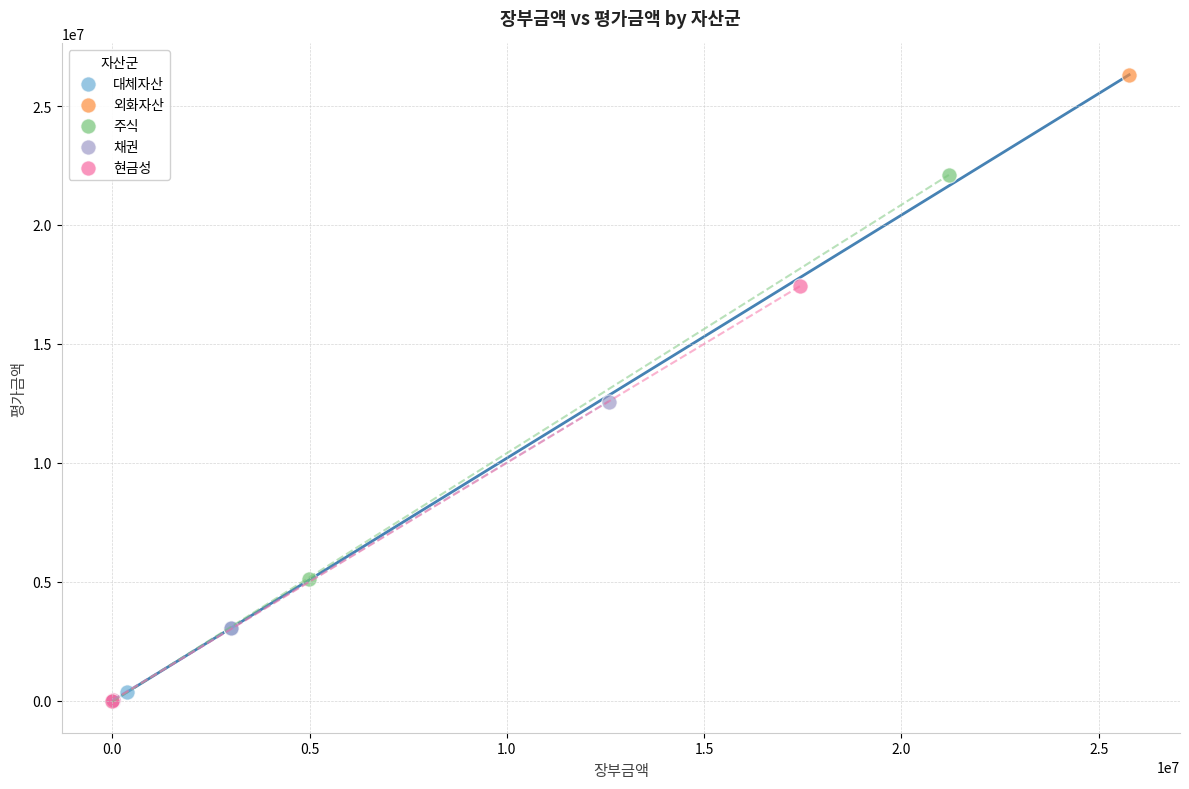

What are all the series names shown in the legend?

대체자산, 외화자산, 주식, 채권, 현금성